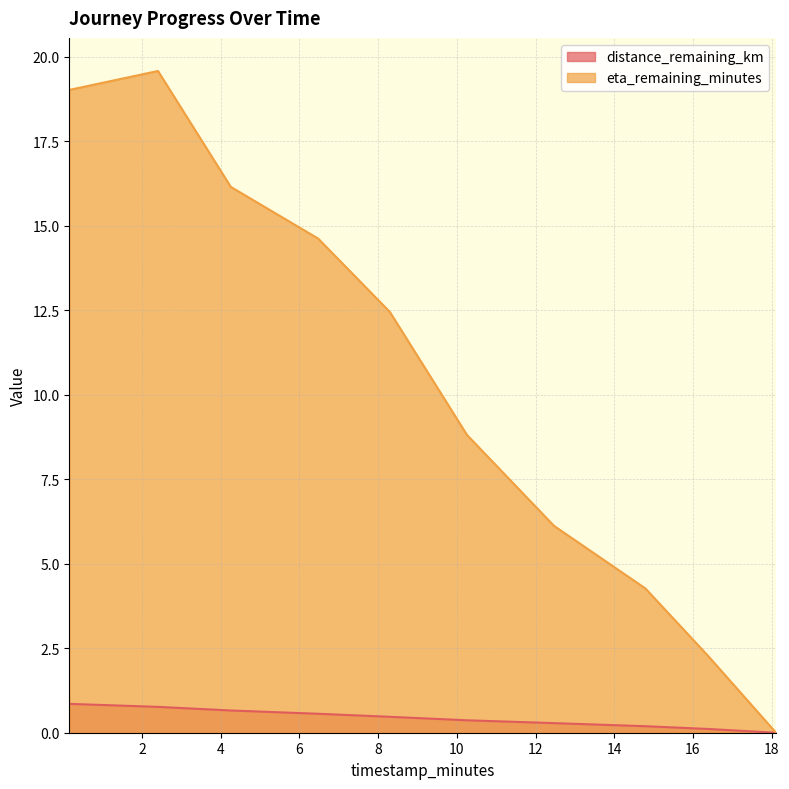

In eta_remaining_minutes, how many points are higher than both neighbors (excluding endpoints)?

1